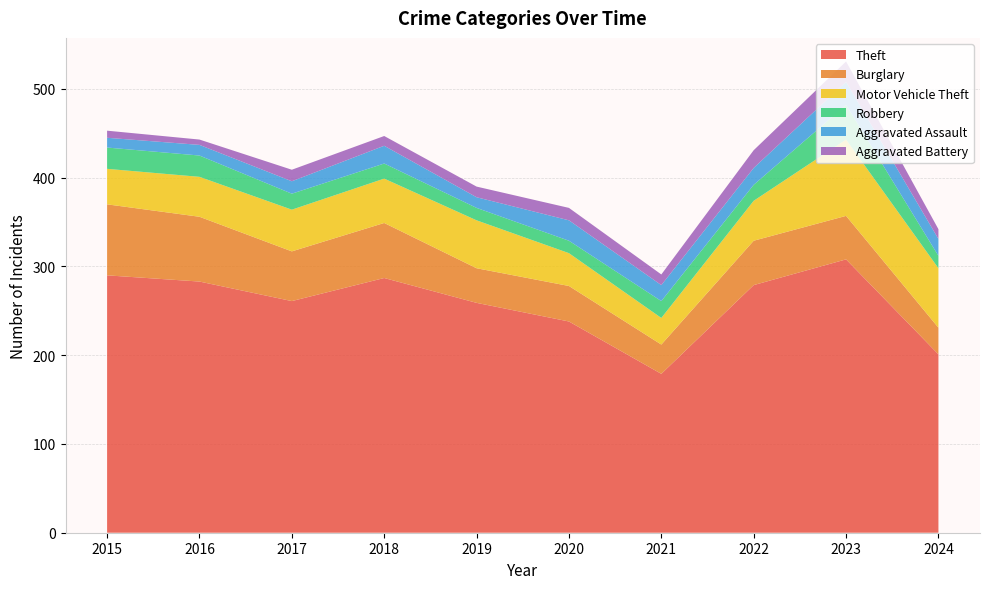

Reading left to right, transcribe all the data shown in this chart.

Theft: 2015=290	2016=283	2017=261	2018=287	2019=259	2020=238	2021=179	2022=279	2023=308	2024=201
Burglary: 2015=80	2016=73	2017=56	2018=62	2019=39	2020=40	2021=33	2022=50	2023=49	2024=30
Motor Vehicle Theft: 2015=40	2016=45	2017=47	2018=50	2019=54	2020=37	2021=30	2022=45	2023=86	2024=67
Robbery: 2015=24	2016=24	2017=18	2018=17	2019=14	2020=14	2021=19	2022=18	2023=39	2024=14
Aggravated Assault: 2015=11	2016=12	2017=14	2018=20	2019=12	2020=23	2021=18	2022=19	2023=26	2024=19
Aggravated Battery: 2015=8	2016=6	2017=13	2018=11	2019=12	2020=14	2021=12	2022=20	2023=23	2024=11